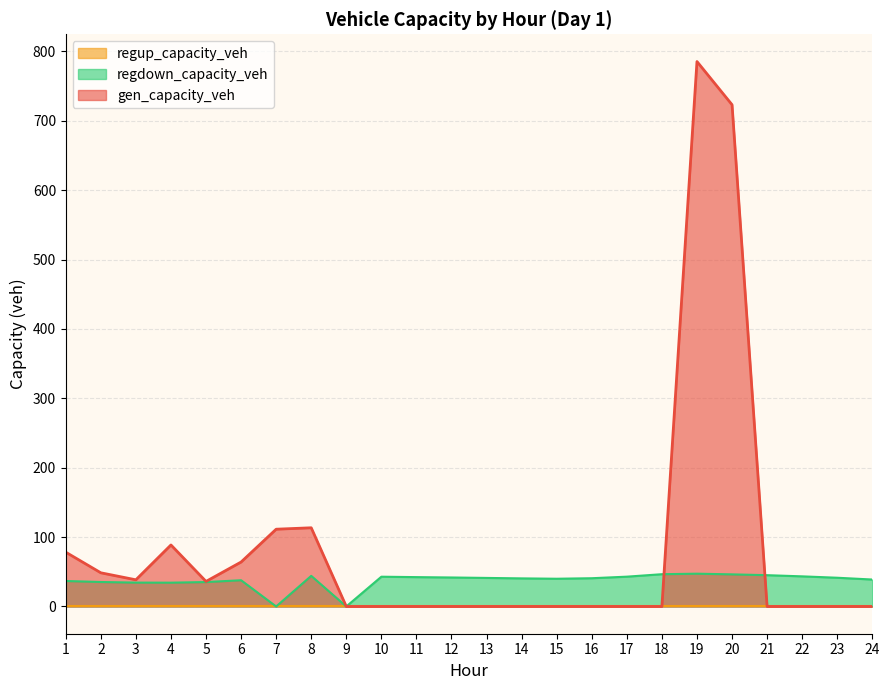

True or false: regdown_capacity_veh has a value of 38.8 at 24.

True